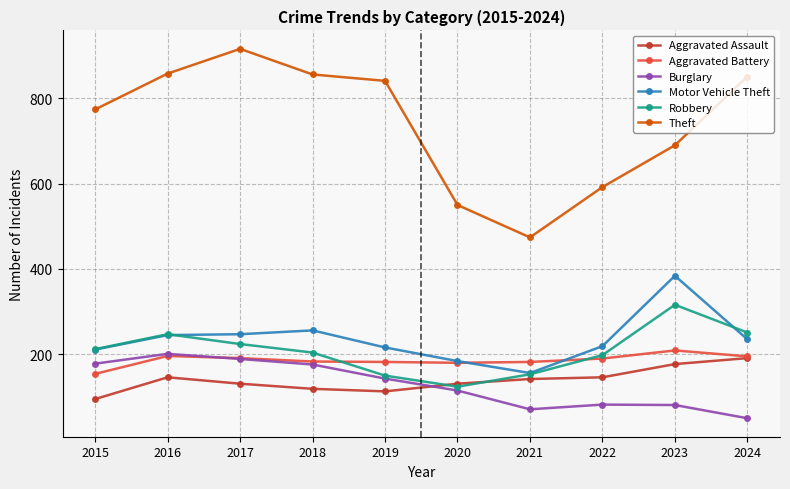

At which category does Theft reach its first local valley?

2021